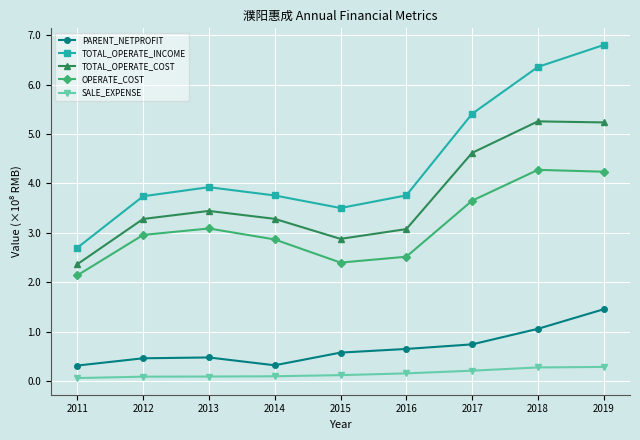

What is the sum of all SALE_EXPENSE values?

137537127.9